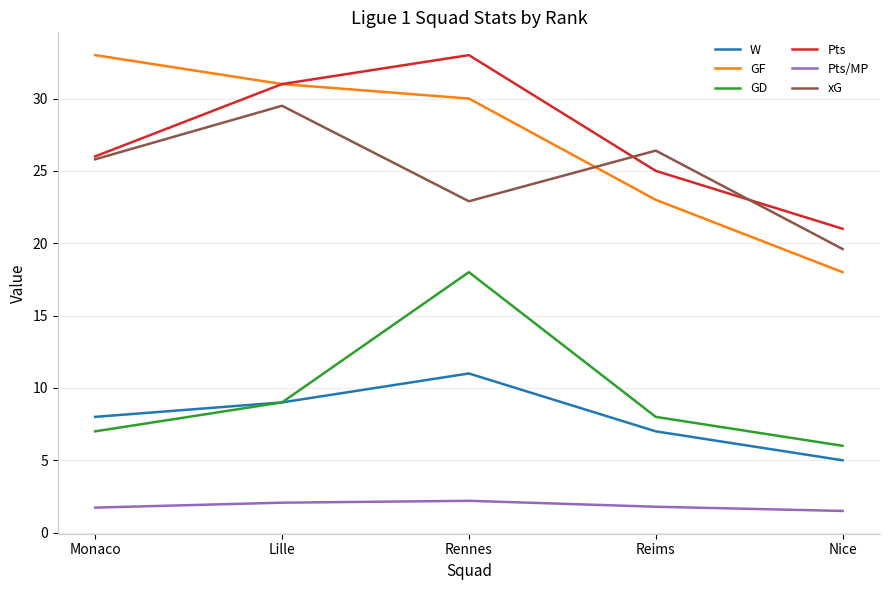

What position from the right is Monaco?

5